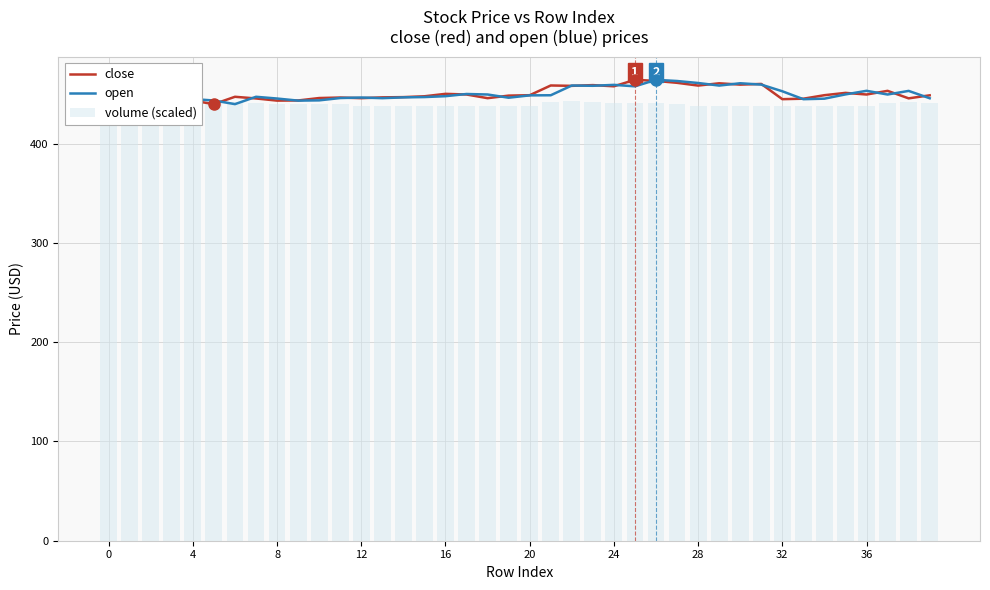

True or false: volume (scaled) has a value of 252.7 at 36.

False